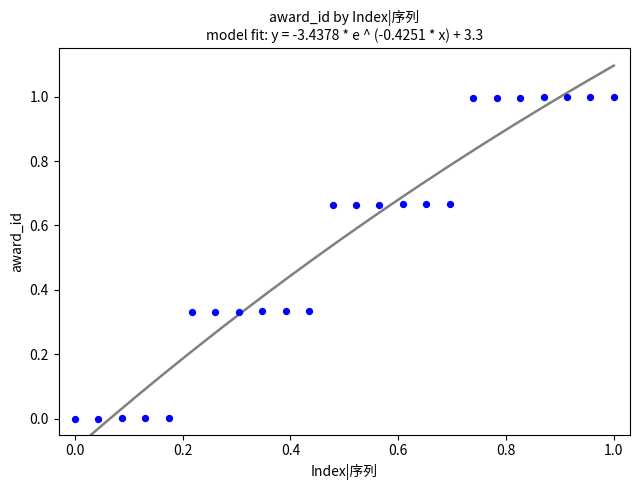

What is the range of Y values (max minus min)?

1.0